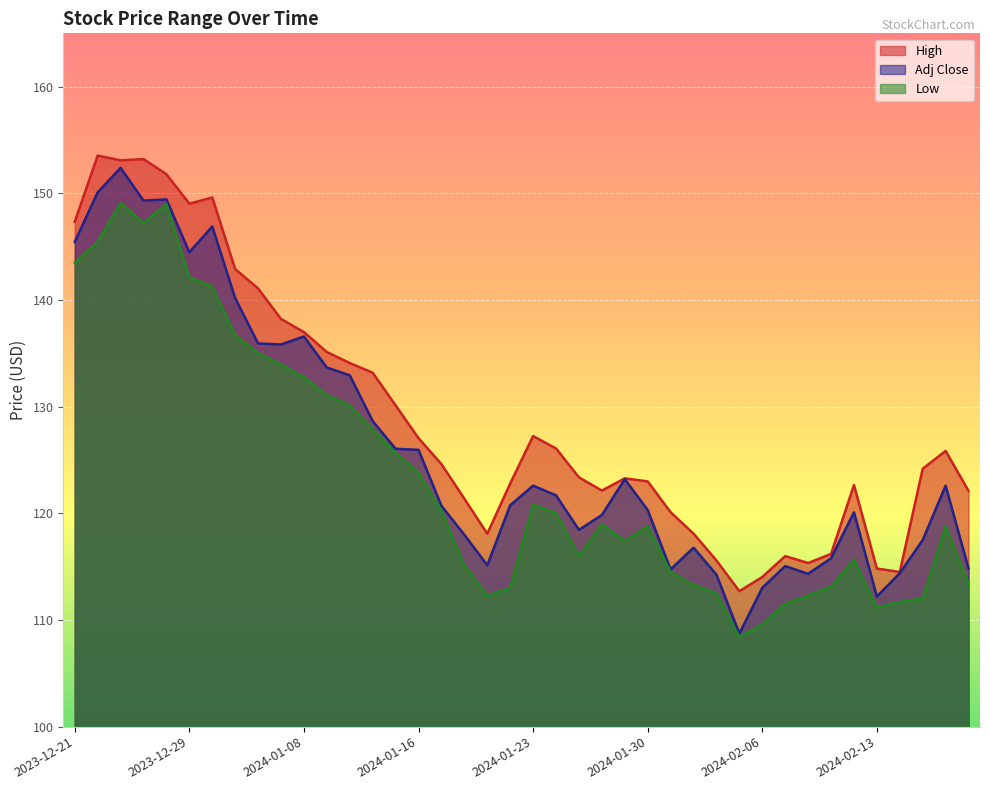

Rank the series by their average value, from highest to lowest.

High, Adj Close, Low